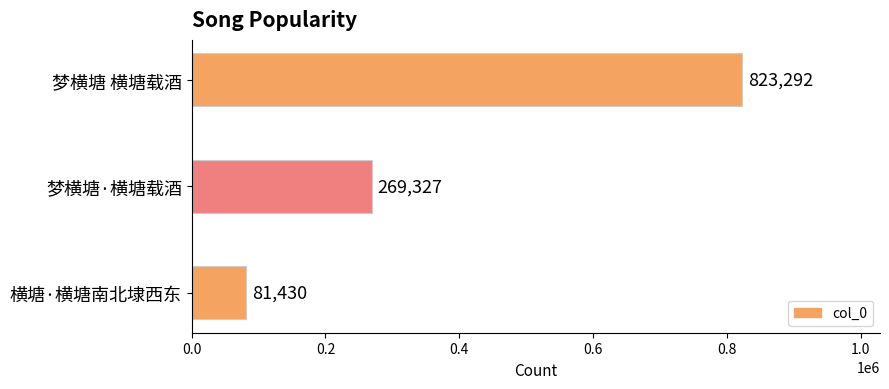

How many data points are less than 269327?

1